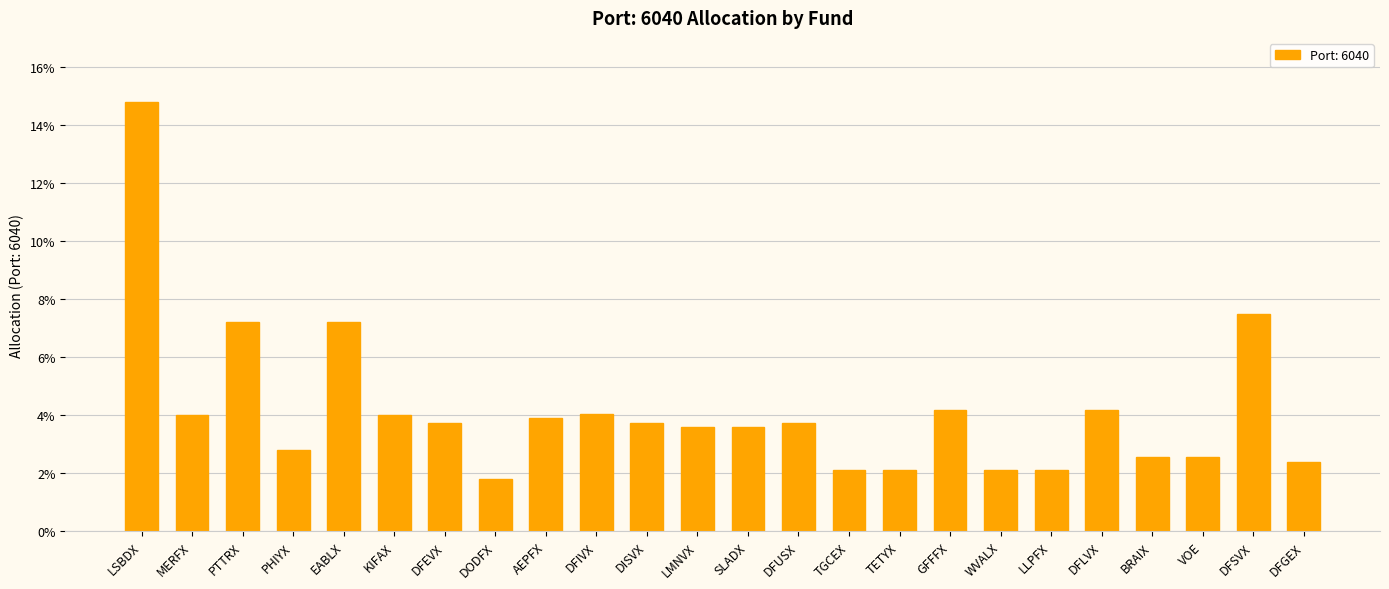

How many bars are there in total?

24